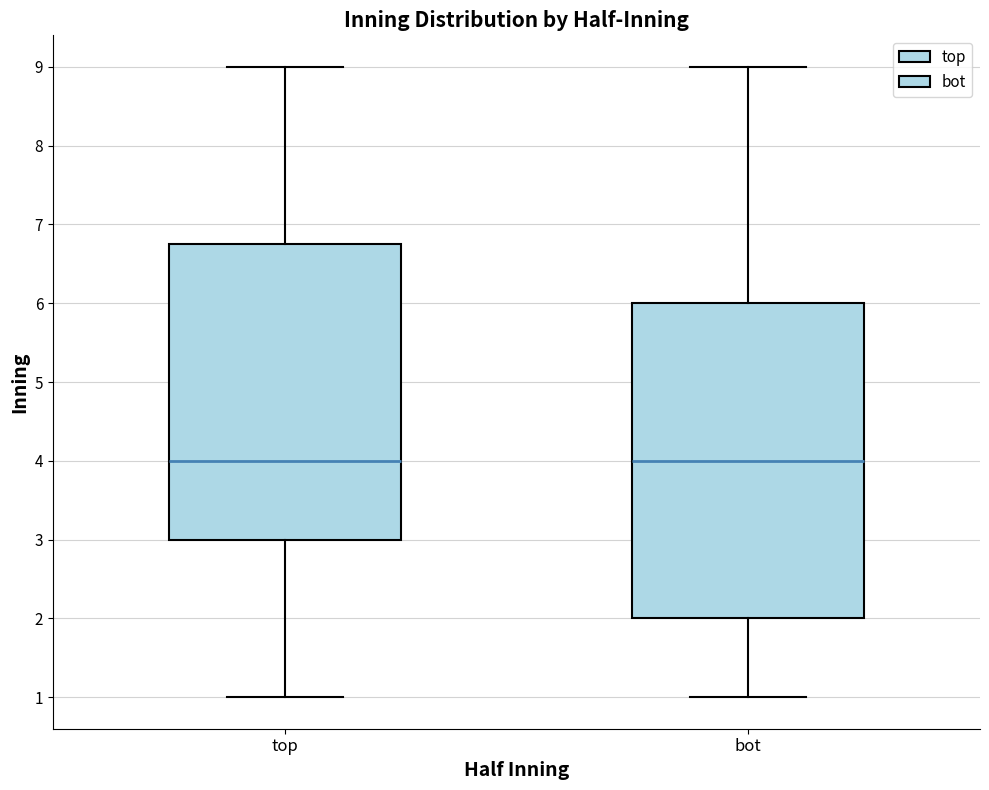

Where is the upper edge of the box for top on the y-axis? The values are not printed on the chart, so give them approximately, as read against the axis.

6.8